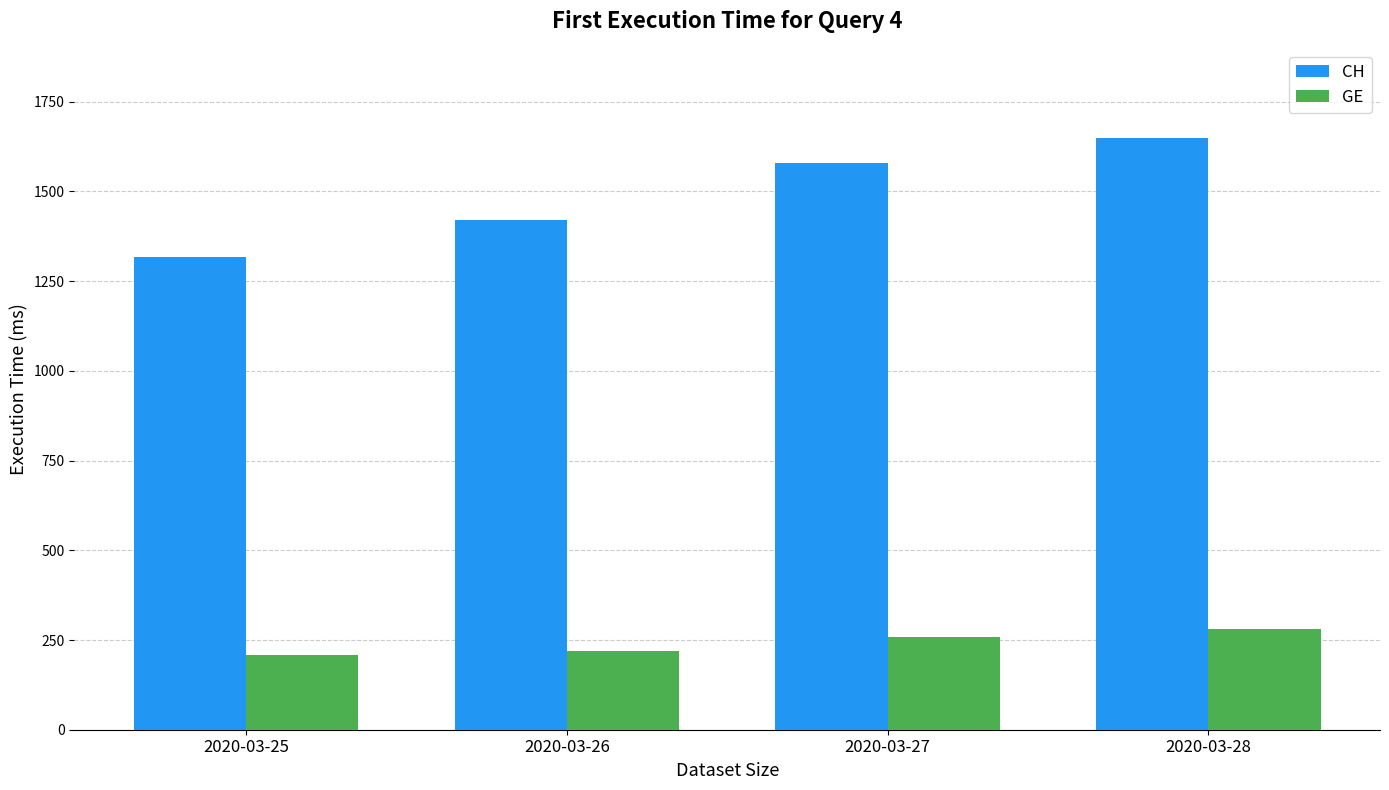

What is the average value of the CH series?

1491